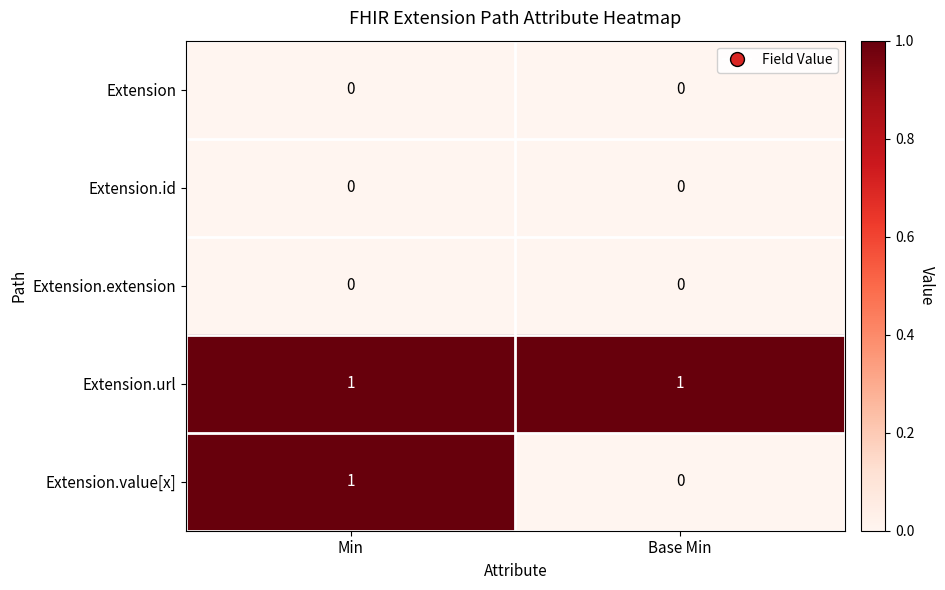

The value of Extension.url at Min is 2. True or false?

False